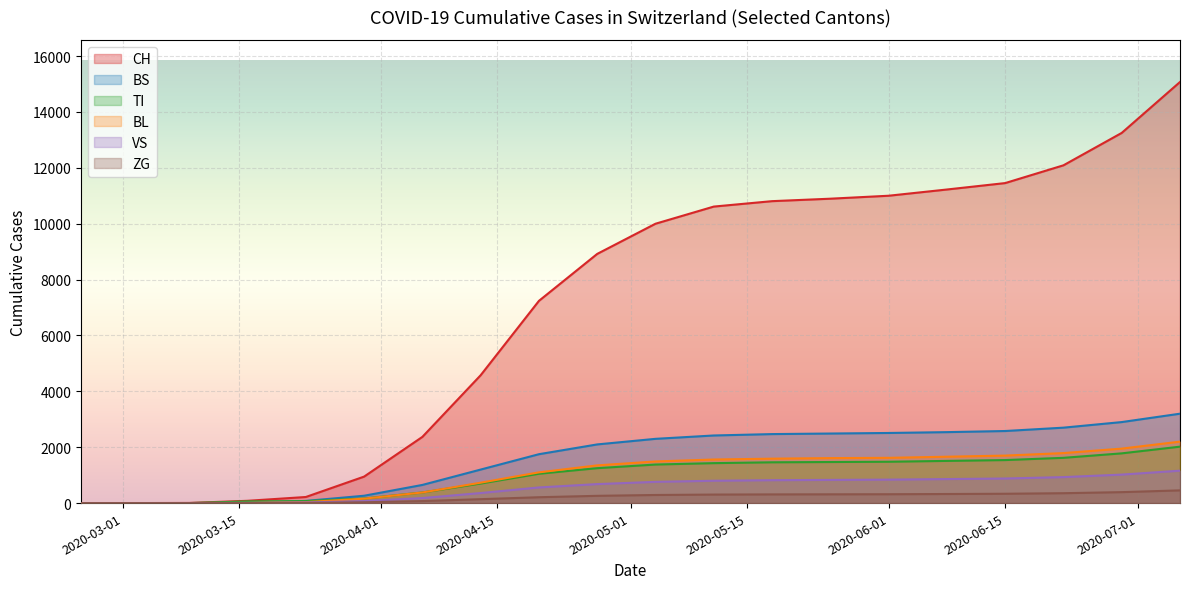

Which series has the largest total across all categories?

CH